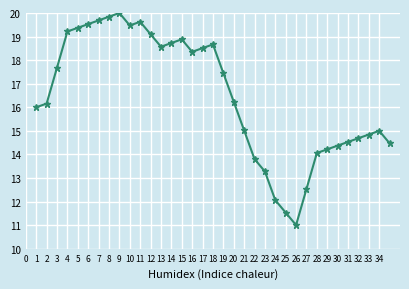

How many lines are shown in the chart?

1